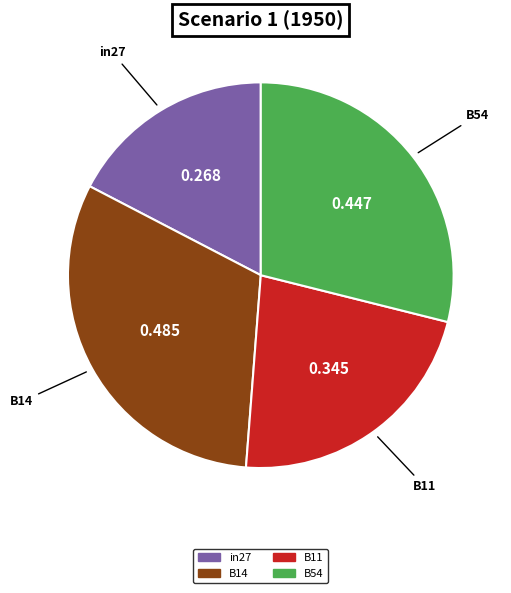

Is there any slice that represents more than half of the pie?

No